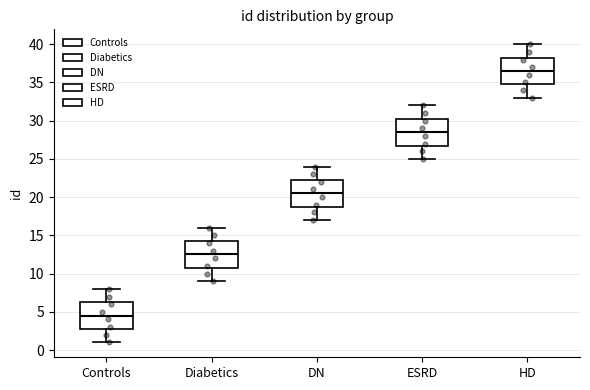

Reading left to right, read every box against the y-axis: the position of its median line, the range the box covers, and the ends of its whiskers. The values are not printed on the chart, so give them approximately, as read against the axis.

Controls: median 4.5, box 3.0 to 6.5, whiskers 1.0 to 8.0
Diabetics: median 12.5, box 11.0 to 14.5, whiskers 9.0 to 16.0
DN: median 20.5, box 19.0 to 22.5, whiskers 17.0 to 24.0
ESRD: median 28.5, box 27.0 to 30.5, whiskers 25.0 to 32.0
HD: median 36.5, box 35.0 to 38.5, whiskers 33.0 to 40.0